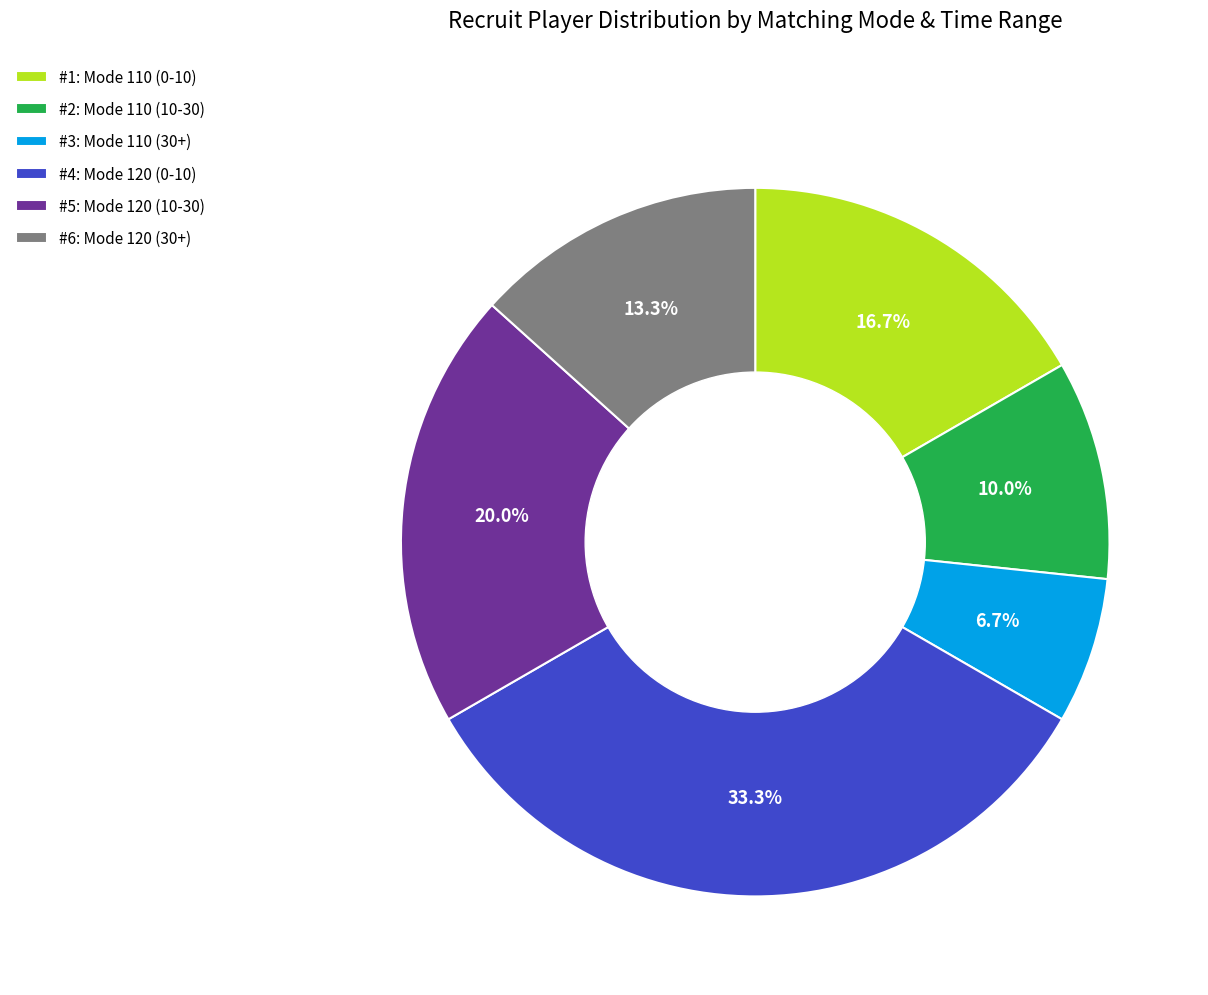

Is there a majority slice in this chart?

No